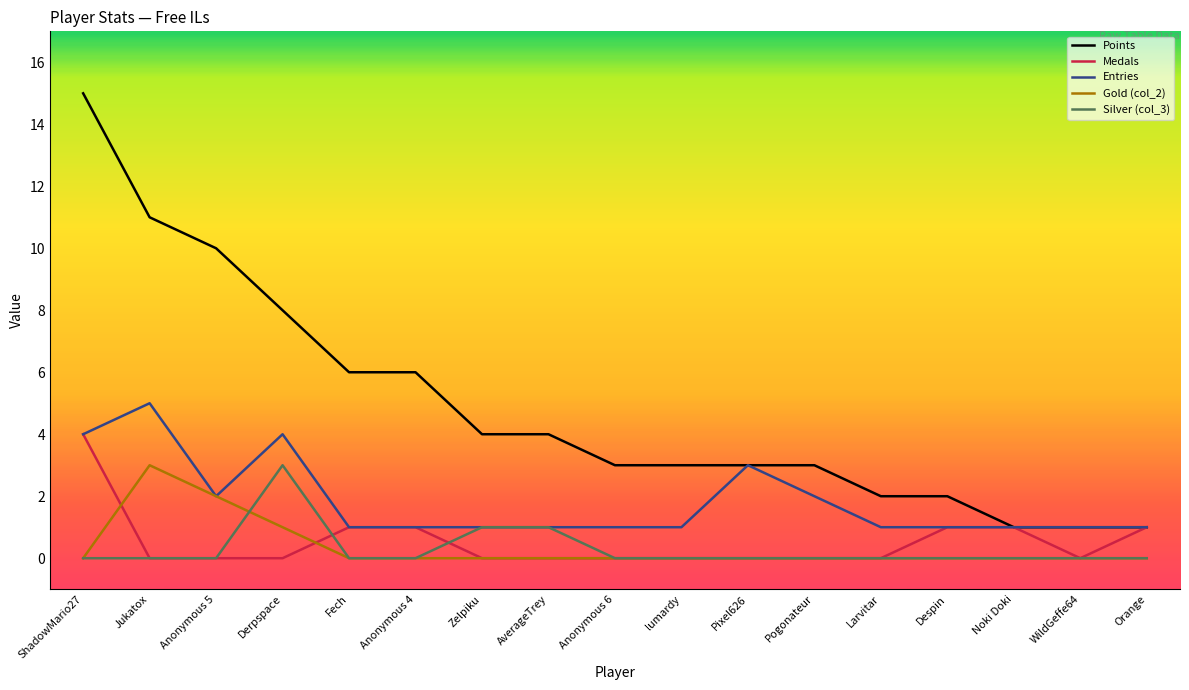

At which category does the chart reach its peak across all series?

ShadowMario27